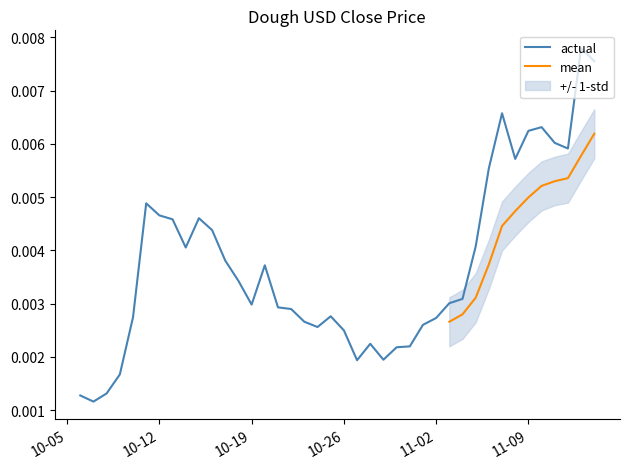

Does the chart display data point markers on the line(s)?

No